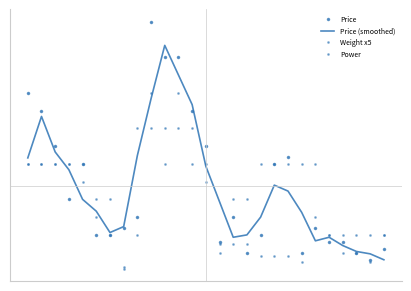

True or false: Weight x5 has more than 1 points higher than both neighbors.

True